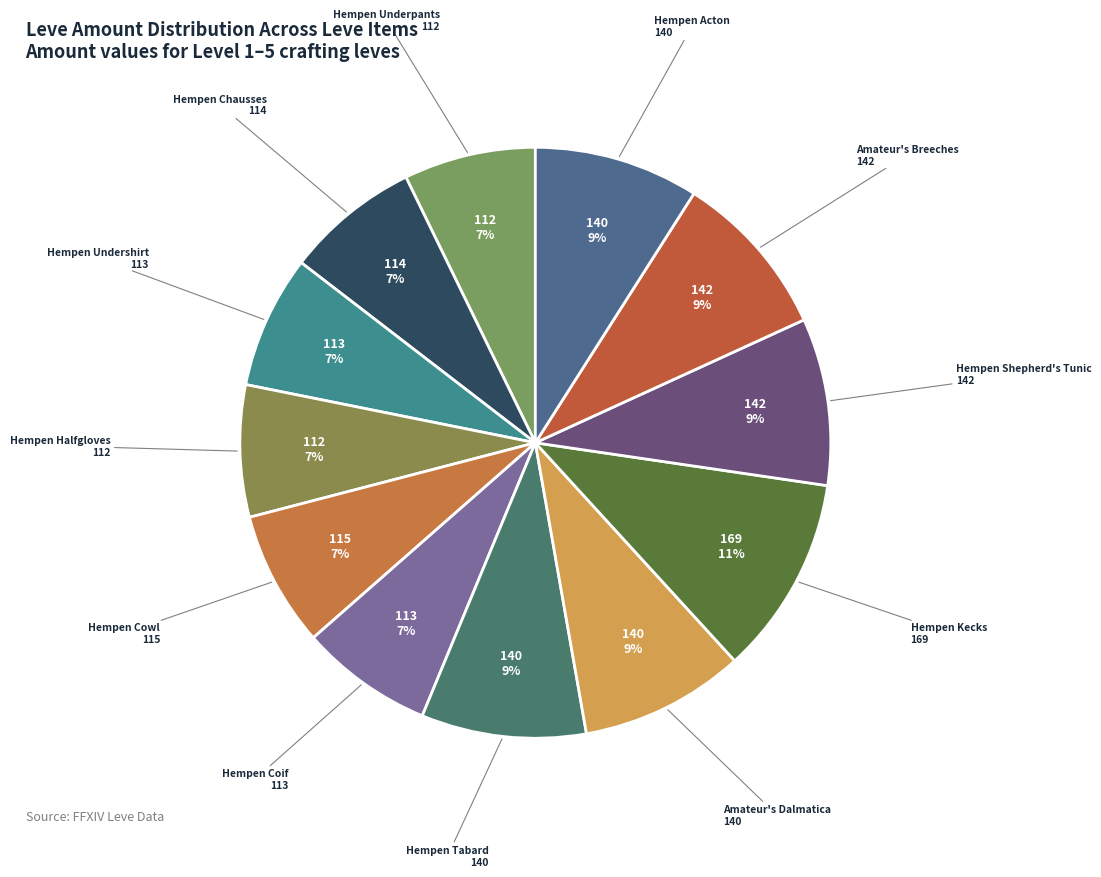

Count the number of slices in the pie.

12